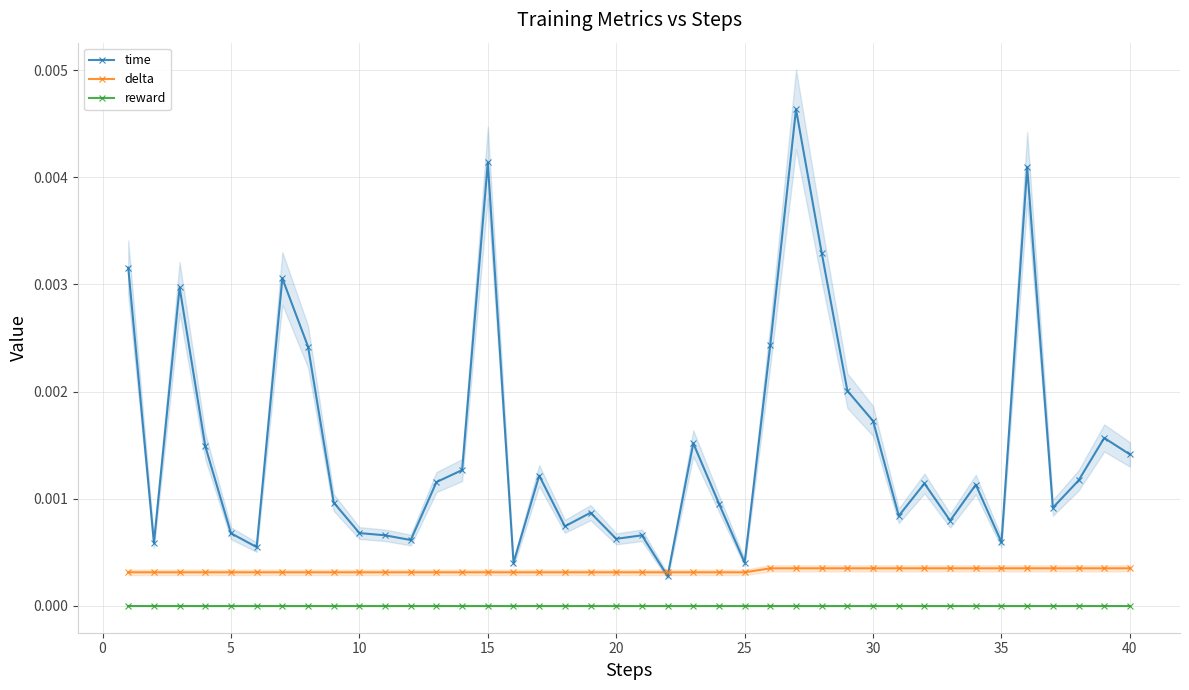

True or false: reward has more than 2 points higher than both neighbors.

False